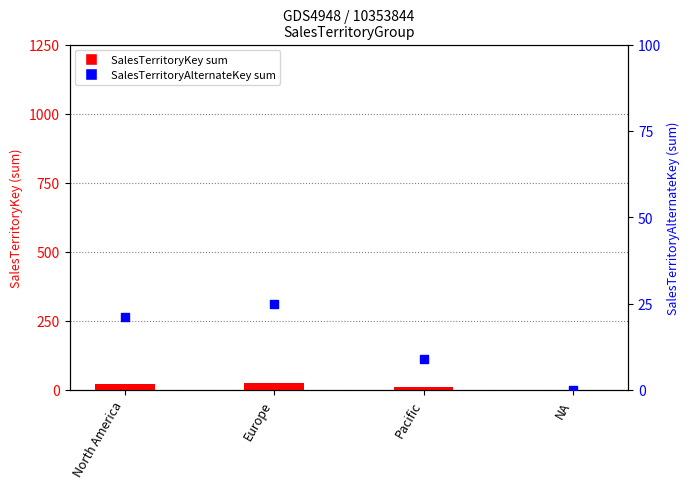

Which series reaches the minimum Y coordinate?

SalesTerritoryKey